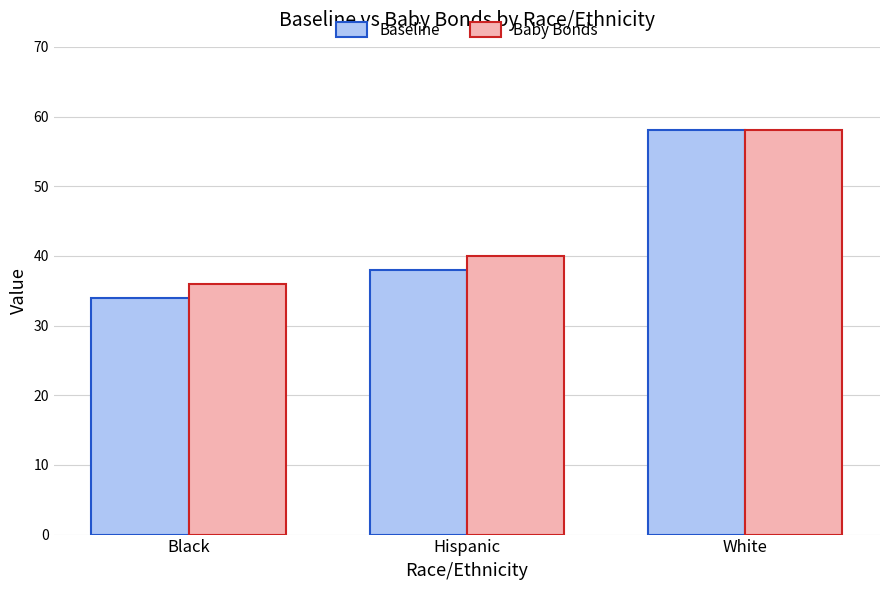

How many Baby Bonds values are between 36 and 58?

3